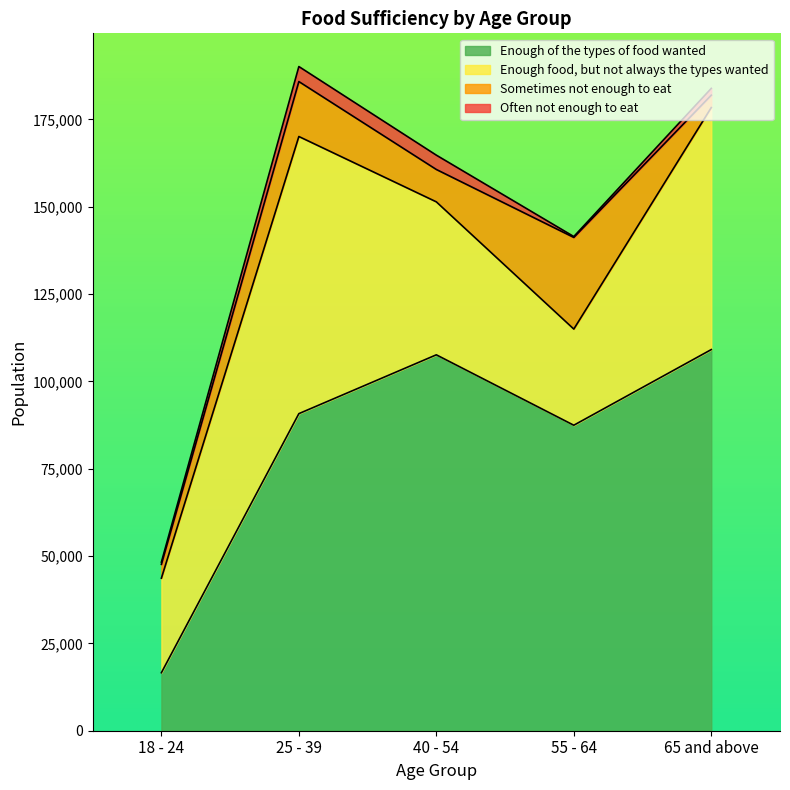

Rank the categories by Often not enough to eat value from lowest to highest.

55 - 64, 18 - 24, 65 and above, 40 - 54, 25 - 39